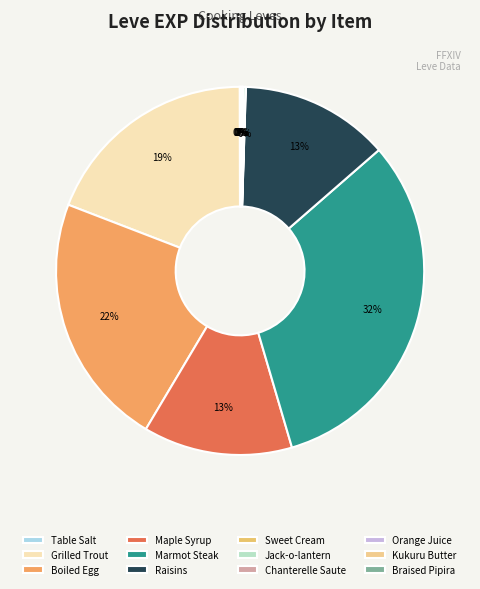

Does Maple Syrup represent more than half of the total?

No